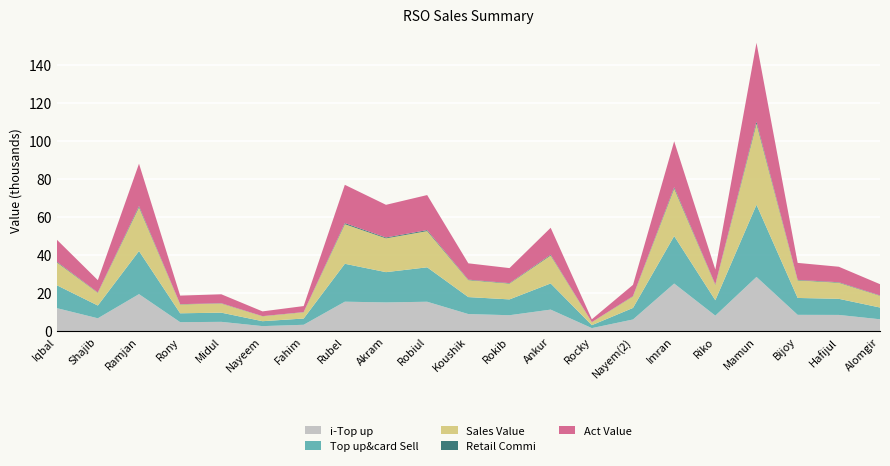

At which category is the sum across all series the highest?

Mamun